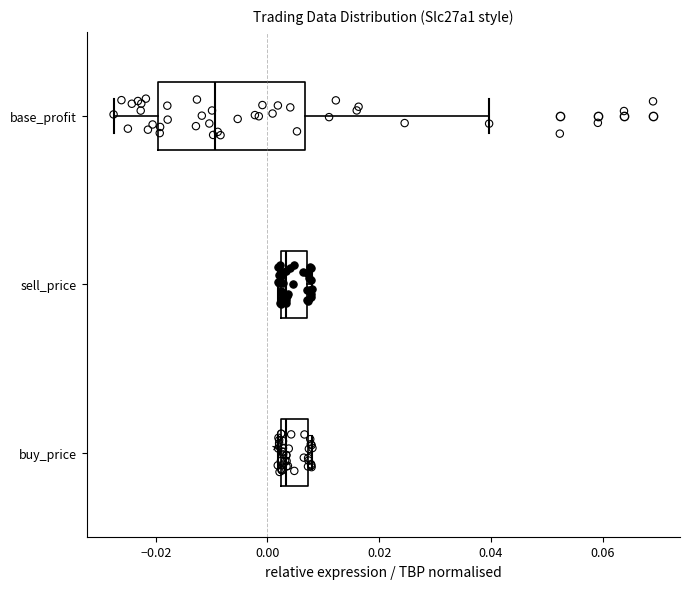

Which box is the widest, from its left edge to its right edge?

base_profit